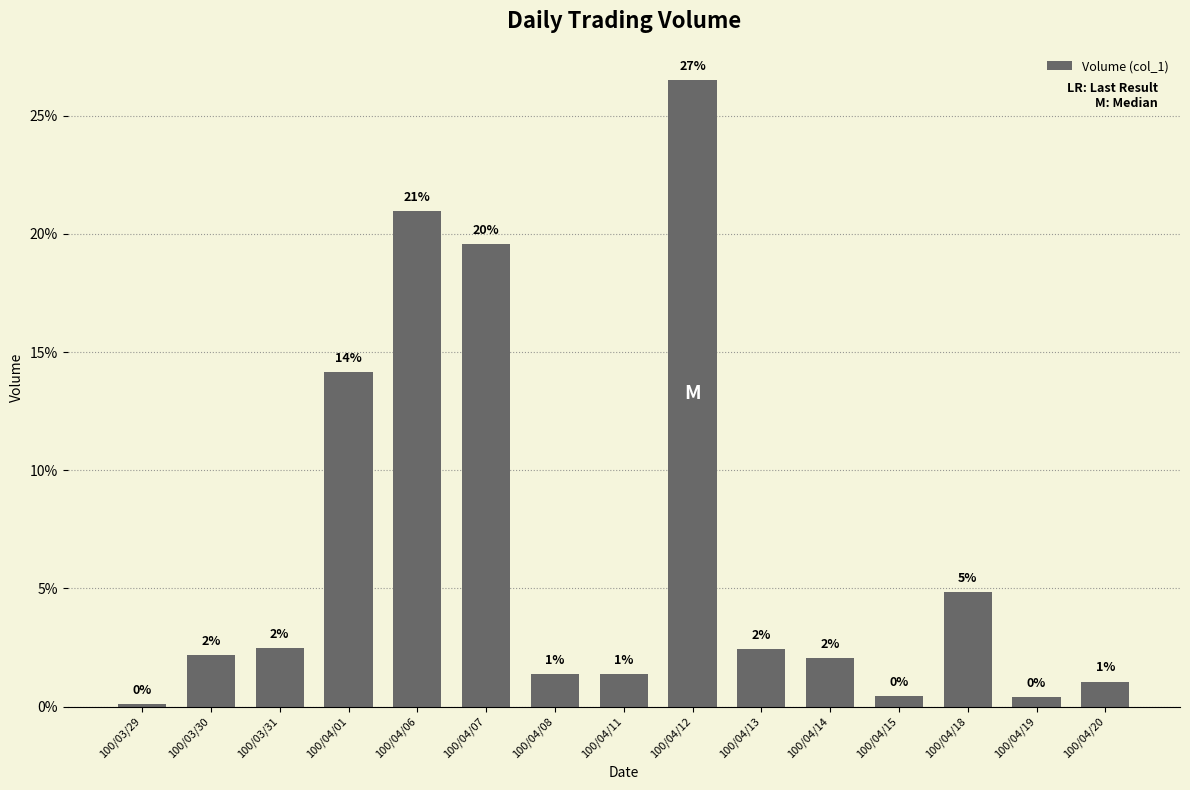

Reading left to right, list all the values displayed in this chart.

100/03/29=0.1	100/03/30=2.2	100/03/31=2.5	100/04/01=14.2	100/04/06=21.0	100/04/07=19.6	100/04/08=1.4	100/04/11=1.4	100/04/12=26.5	100/04/13=2.4	100/04/14=2.1	100/04/15=0.5	100/04/18=4.9	100/04/19=0.4	100/04/20=1.1